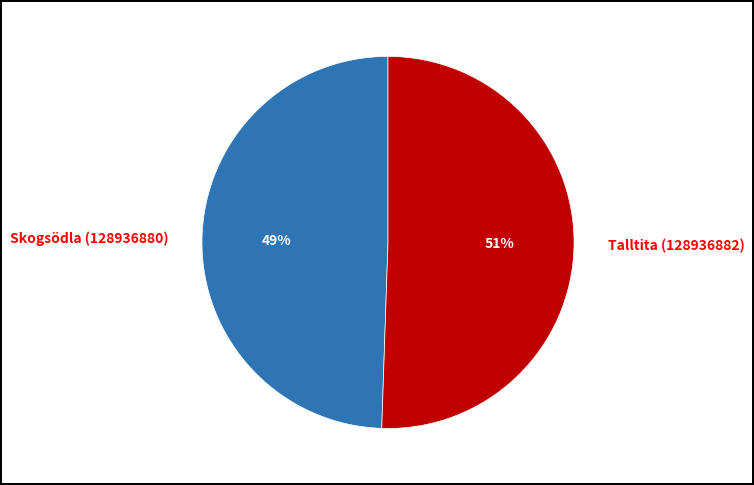

To the nearest percent, what is the combined percentage of Talltita (128936882) and Skogsödla (128936880)?

100%